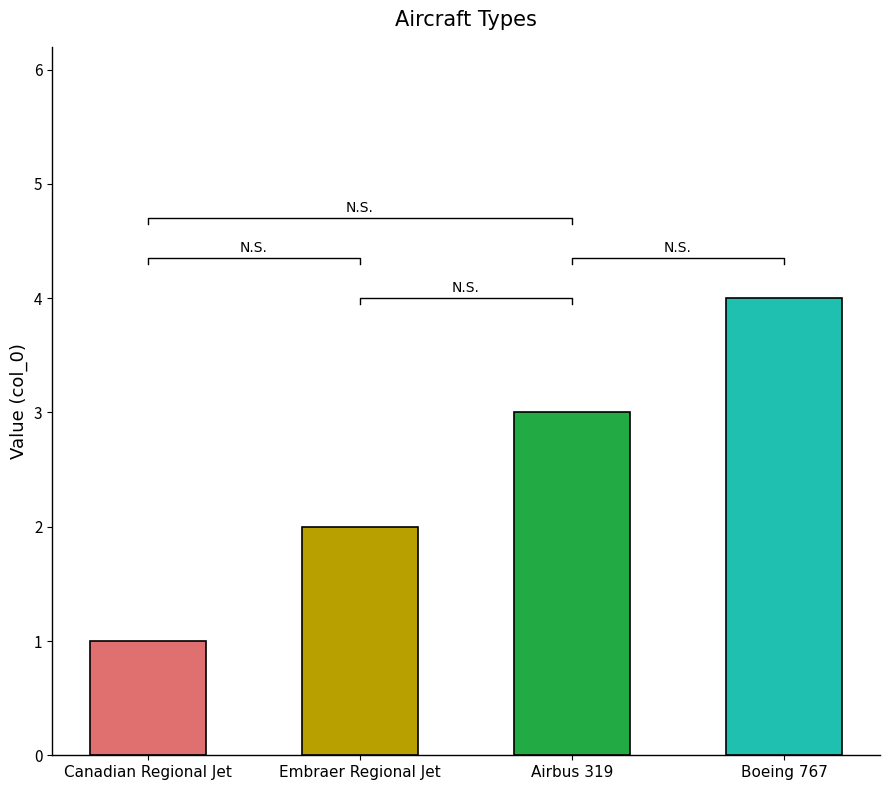

At which category does the chart reach its minimum across all series?

Canadian Regional Jet